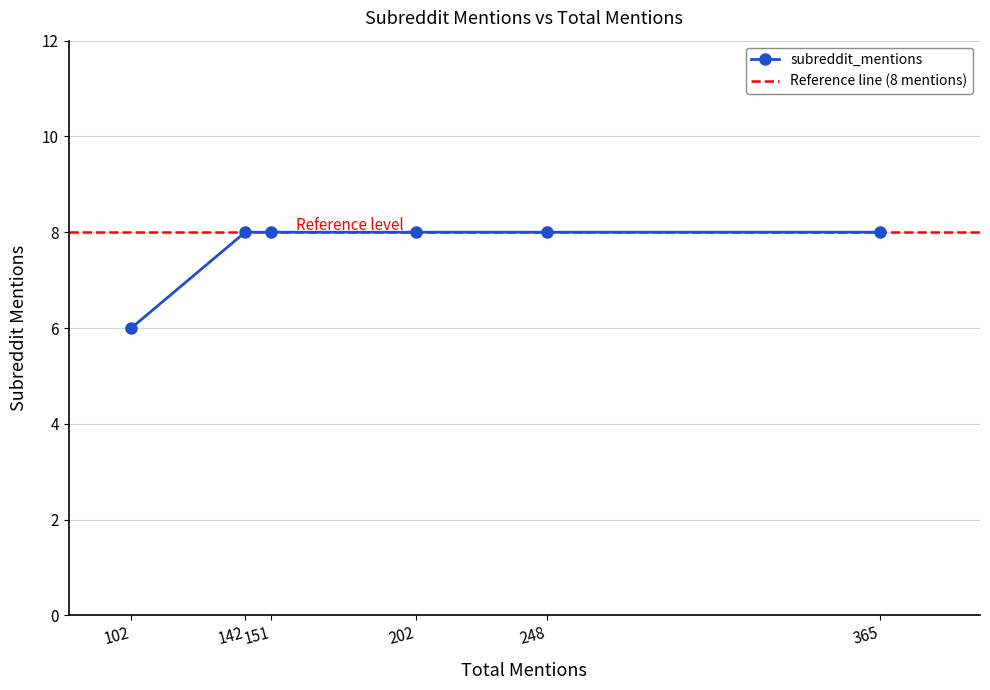

How many values are below 8?

1